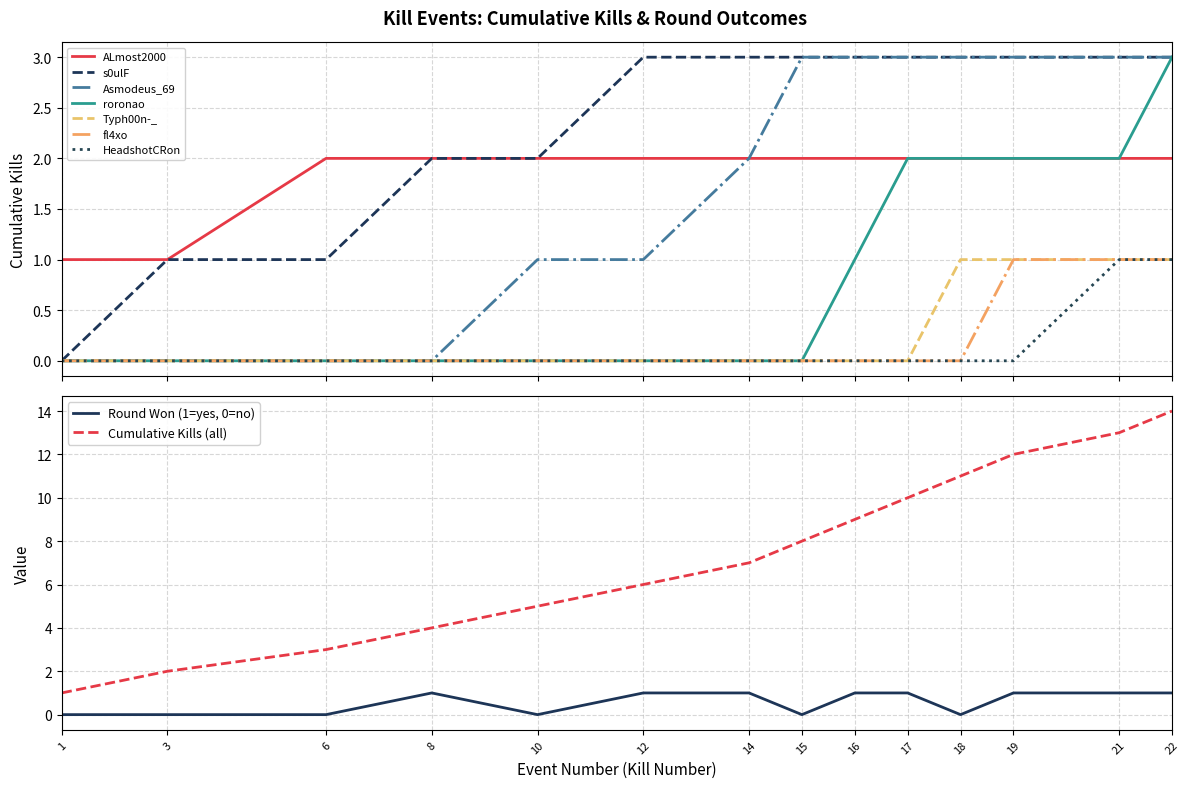

True or false: Kills per Round (cumulative) has a value of 5 at 10.

True